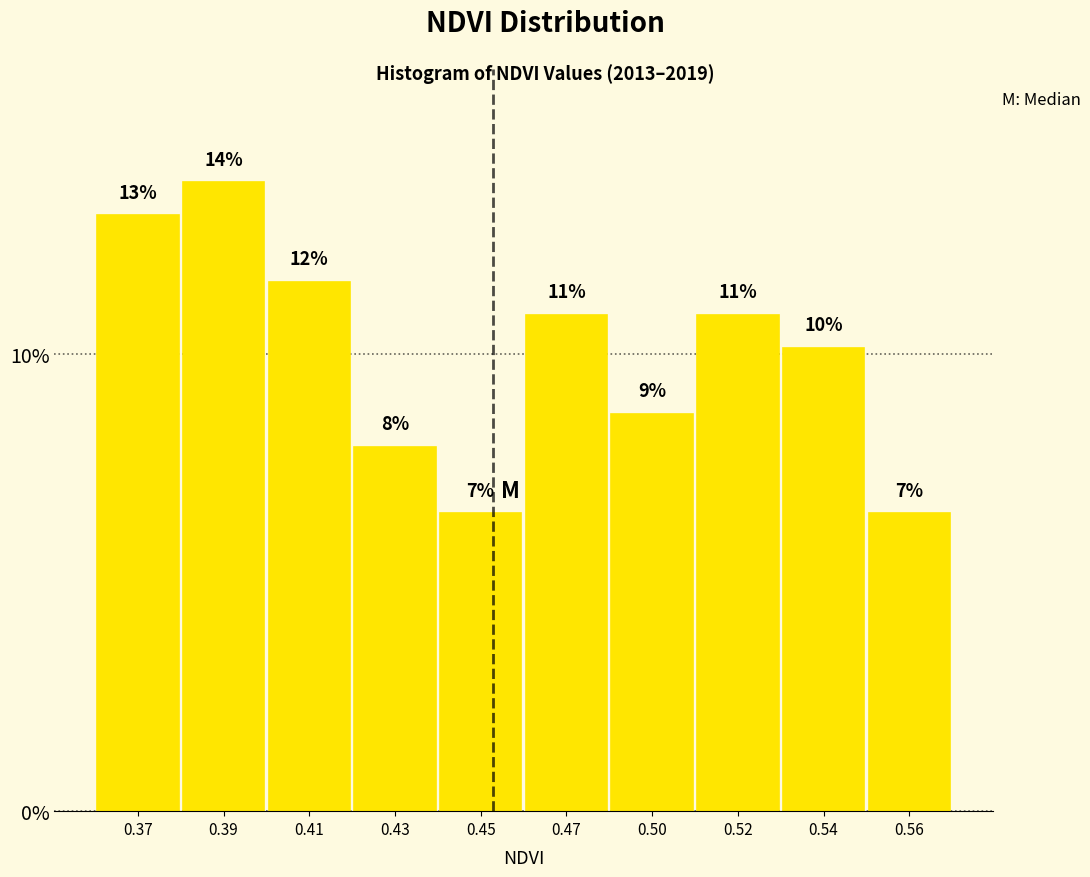

How many bars are there in total?

10